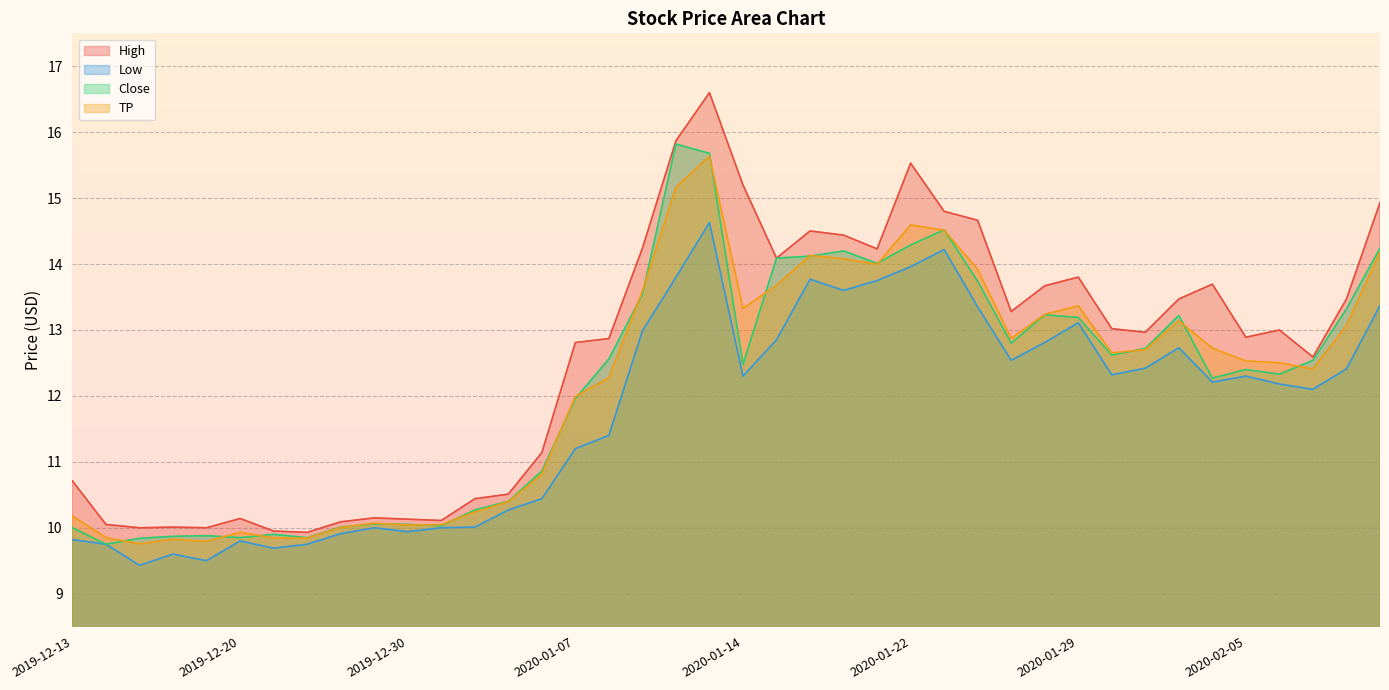

Reading left to right, transcribe all the data shown in this chart.

High: 2019-12-13=10.7	2019-12-16=10.1	2019-12-17=10.0	2019-12-18=10.0	2019-12-19=10.0	2019-12-20=10.1	2019-12-23=9.9	2019-12-24=9.9	2019-12-26=10.1	2019-12-27=10.1	2019-12-30=10.1	2019-12-31=10.1	2020-01-02=10.4	2020-01-03=10.5	2020-01-06=11.1	2020-01-07=12.8	2020-01-08=12.9	2020-01-09=14.2	2020-01-10=15.9	2020-01-13=16.6	2020-01-14=15.2	2020-01-15=14.1	2020-01-16=14.5	2020-01-17=14.4	2020-01-21=14.2	2020-01-22=15.5	2020-01-23=14.8	2020-01-24=14.7	2020-01-27=13.3	2020-01-28=13.7	2020-01-29=13.8	2020-01-30=13.0	2020-01-31=13.0	2020-02-03=13.5	2020-02-04=13.7	2020-02-05=12.9	2020-02-06=13.0	2020-02-07=12.6	2020-02-10=13.5	2020-02-11=14.9
Low: 2019-12-13=9.8	2019-12-16=9.8	2019-12-17=9.4	2019-12-18=9.6	2019-12-19=9.5	2019-12-20=9.8	2019-12-23=9.7	2019-12-24=9.8	2019-12-26=9.9	2019-12-27=10.0	2019-12-30=9.9	2019-12-31=10.0	2020-01-02=10.0	2020-01-03=10.3	2020-01-06=10.4	2020-01-07=11.2	2020-01-08=11.4	2020-01-09=13.0	2020-01-10=13.8	2020-01-13=14.6	2020-01-14=12.3	2020-01-15=12.9	2020-01-16=13.8	2020-01-17=13.6	2020-01-21=13.8	2020-01-22=14.0	2020-01-23=14.2	2020-01-24=13.4	2020-01-27=12.5	2020-01-28=12.8	2020-01-29=13.1	2020-01-30=12.3	2020-01-31=12.4	2020-02-03=12.7	2020-02-04=12.2	2020-02-05=12.3	2020-02-06=12.2	2020-02-07=12.1	2020-02-10=12.4	2020-02-11=13.4
Close: 2019-12-13=10.0	2019-12-16=9.8	2019-12-17=9.8	2019-12-18=9.9	2019-12-19=9.9	2019-12-20=9.9	2019-12-23=9.9	2019-12-24=9.9	2019-12-26=10.0	2019-12-27=10.1	2019-12-30=10.1	2019-12-31=10.0	2020-01-02=10.3	2020-01-03=10.4	2020-01-06=10.9	2020-01-07=12.0	2020-01-08=12.6	2020-01-09=13.5	2020-01-10=15.8	2020-01-13=15.7	2020-01-14=12.5	2020-01-15=14.1	2020-01-16=14.1	2020-01-17=14.2	2020-01-21=14.0	2020-01-22=14.3	2020-01-23=14.5	2020-01-24=13.7	2020-01-27=12.8	2020-01-28=13.2	2020-01-29=13.2	2020-01-30=12.6	2020-01-31=12.7	2020-02-03=13.2	2020-02-04=12.3	2020-02-05=12.4	2020-02-06=12.3	2020-02-07=12.5	2020-02-10=13.3	2020-02-11=14.2
TP: 2019-12-13=10.2	2019-12-16=9.9	2019-12-17=9.8	2019-12-18=9.8	2019-12-19=9.8	2019-12-20=9.9	2019-12-23=9.8	2019-12-24=9.8	2019-12-26=10.0	2019-12-27=10.1	2019-12-30=10.0	2019-12-31=10.0	2020-01-02=10.2	2020-01-03=10.4	2020-01-06=10.8	2020-01-07=12.0	2020-01-08=12.3	2020-01-09=13.6	2020-01-10=15.2	2020-01-13=15.6	2020-01-14=13.3	2020-01-15=13.7	2020-01-16=14.1	2020-01-17=14.1	2020-01-21=14.0	2020-01-22=14.6	2020-01-23=14.5	2020-01-24=13.9	2020-01-27=12.9	2020-01-28=13.2	2020-01-29=13.4	2020-01-30=12.7	2020-01-31=12.7	2020-02-03=13.1	2020-02-04=12.7	2020-02-05=12.5	2020-02-06=12.5	2020-02-07=12.4	2020-02-10=13.1	2020-02-11=14.2